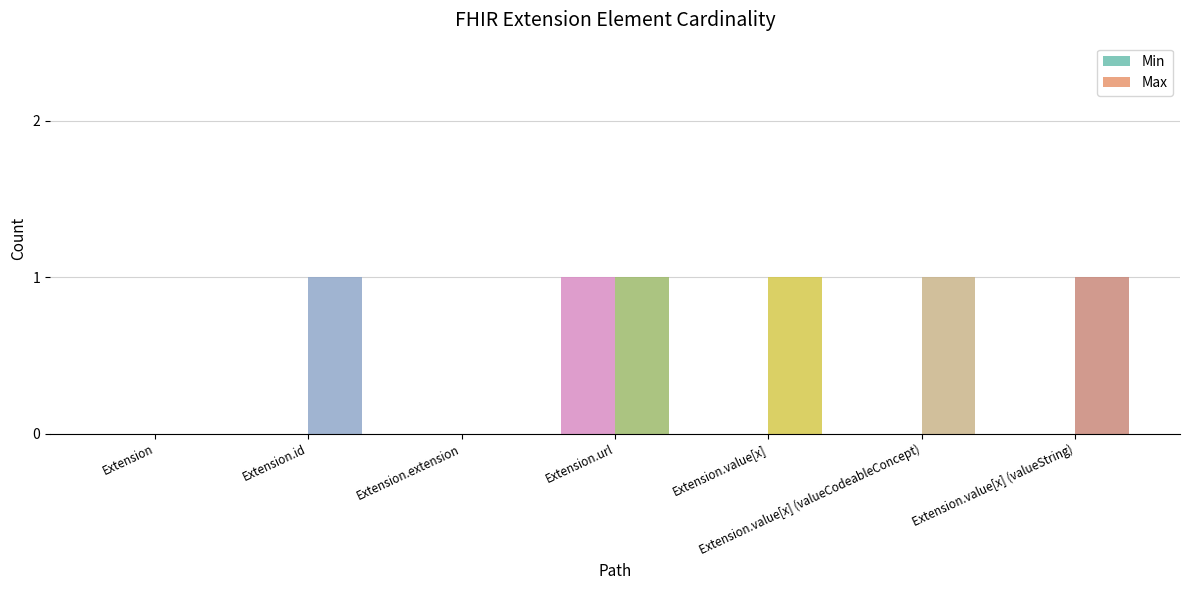

Is it true that Min equals 0 at Extension.value[x]?

True